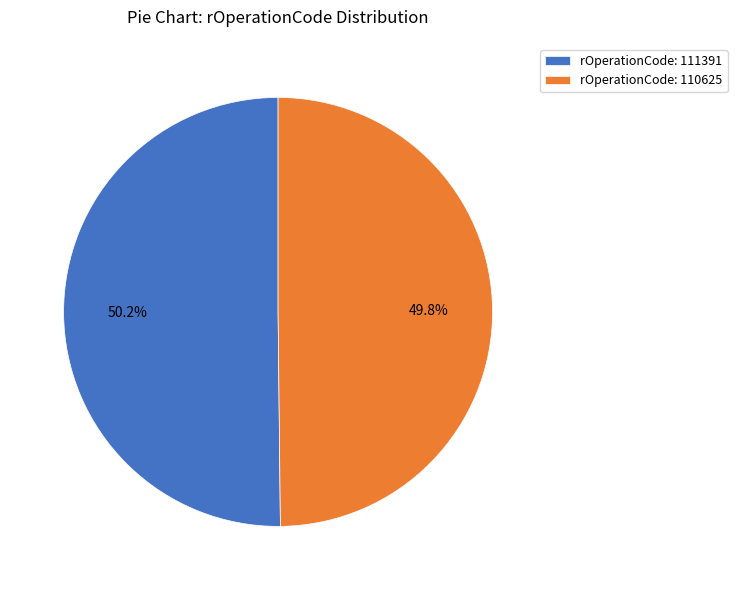

What is the ratio of the value at rOperationCode: 110625 to the value at rOperationCode: 111391?

1.0